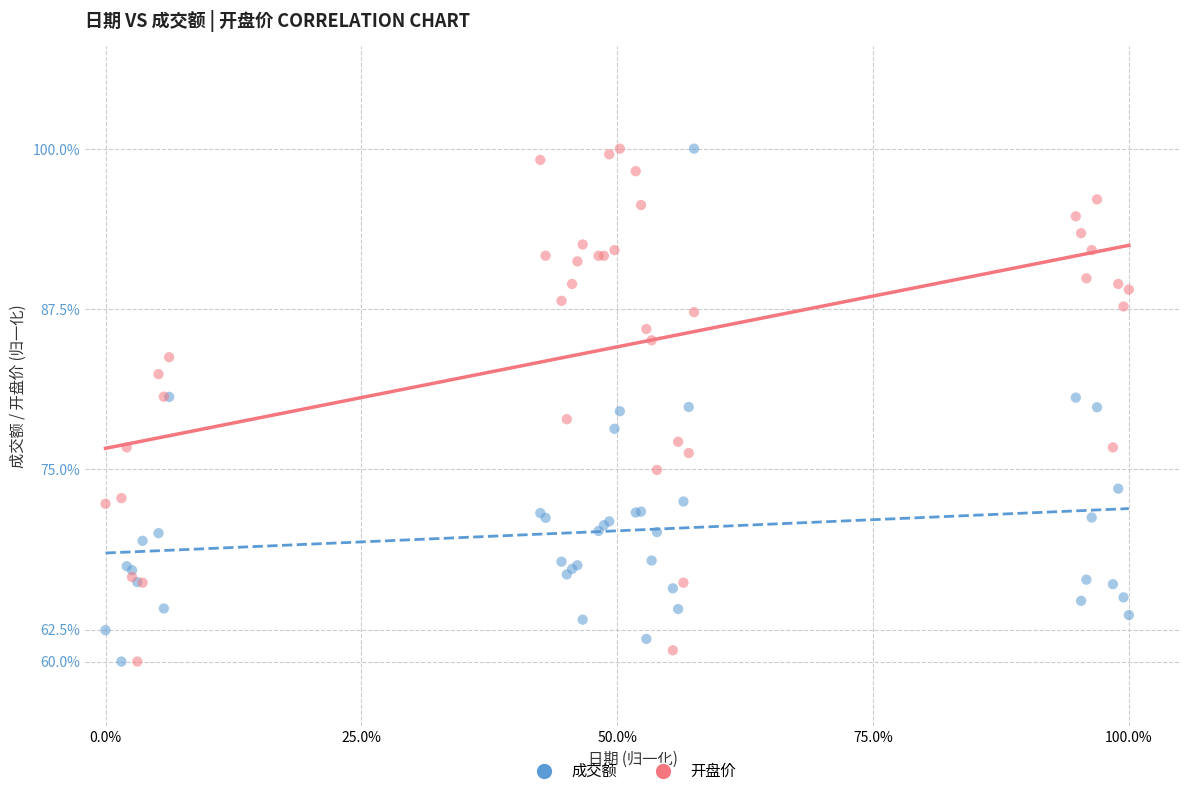

What are all the series names shown in the legend?

成交额, 开盘价